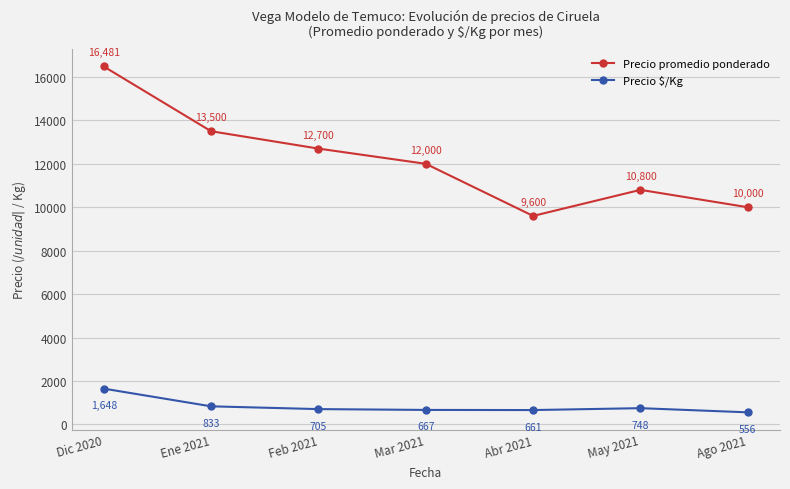

What is the difference between the second highest and minimum values in the Precio promedio ponderado series?

3900